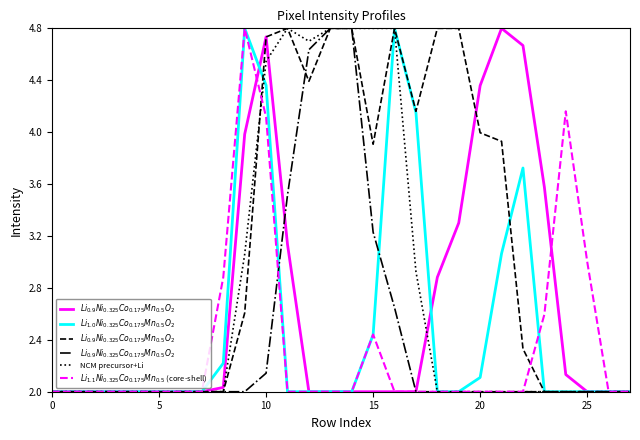

In NCM precursor+Li, how many points are higher than both neighbors (excluding endpoints)?

1